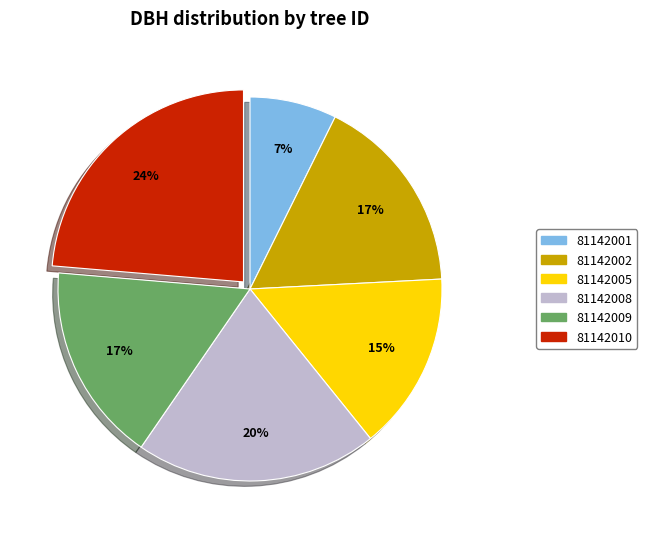

Is it true that 81142010 is 24% of the pie?

True